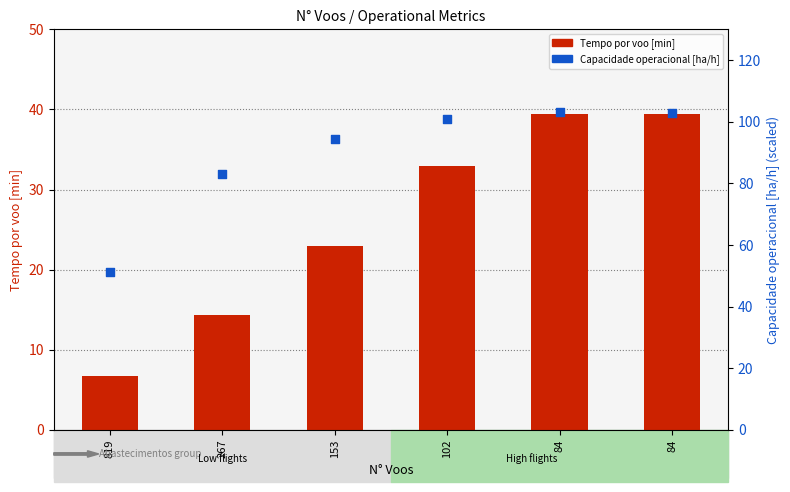

At how many categories does at least one series exceed 51?

6